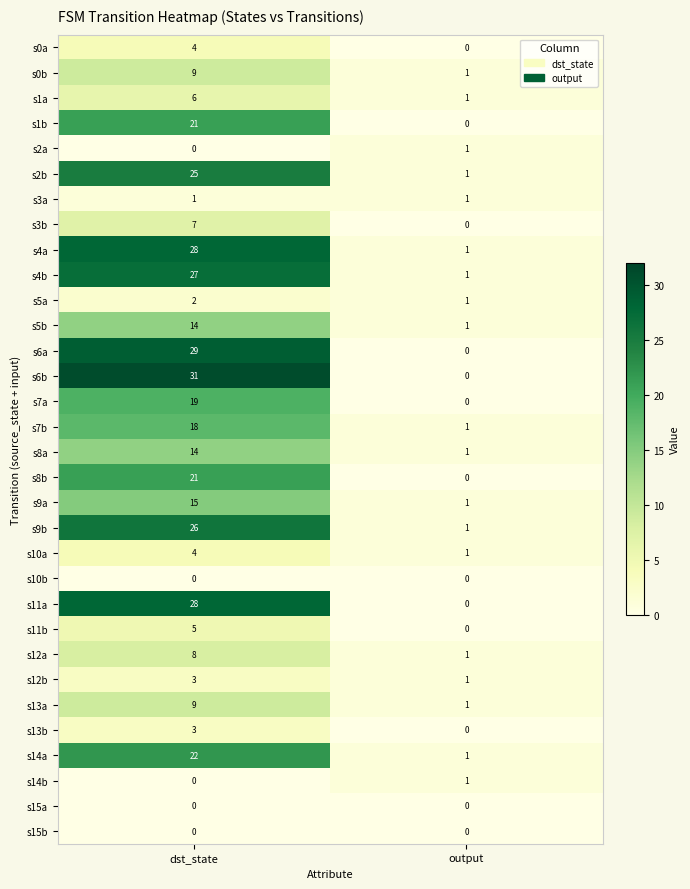

True or false: s5a has a value of 4 at dst_state.

False